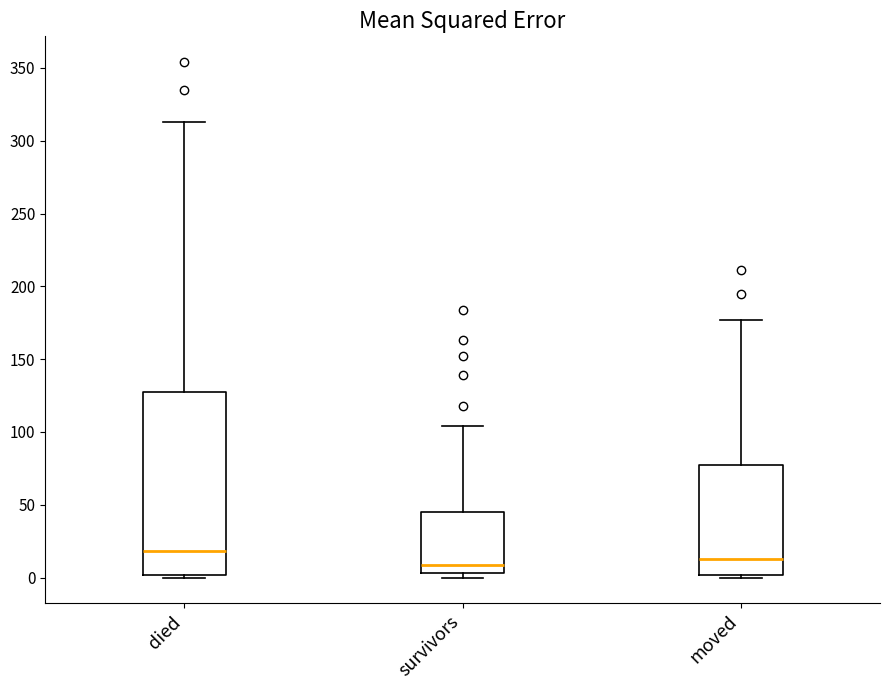

Reading left to right, read every box against the y-axis: the position of its median line, the range the box covers, and the ends of its whiskers. The values are not printed on the chart, so give them approximately, as read against the axis.

died: median 20, box 0 to 125, whiskers 0 to 315
survivors: median 10, box 5 to 45, whiskers 0 to 105
moved: median 15, box 0 to 75, whiskers 0 (just below the box's lower edge) to 175